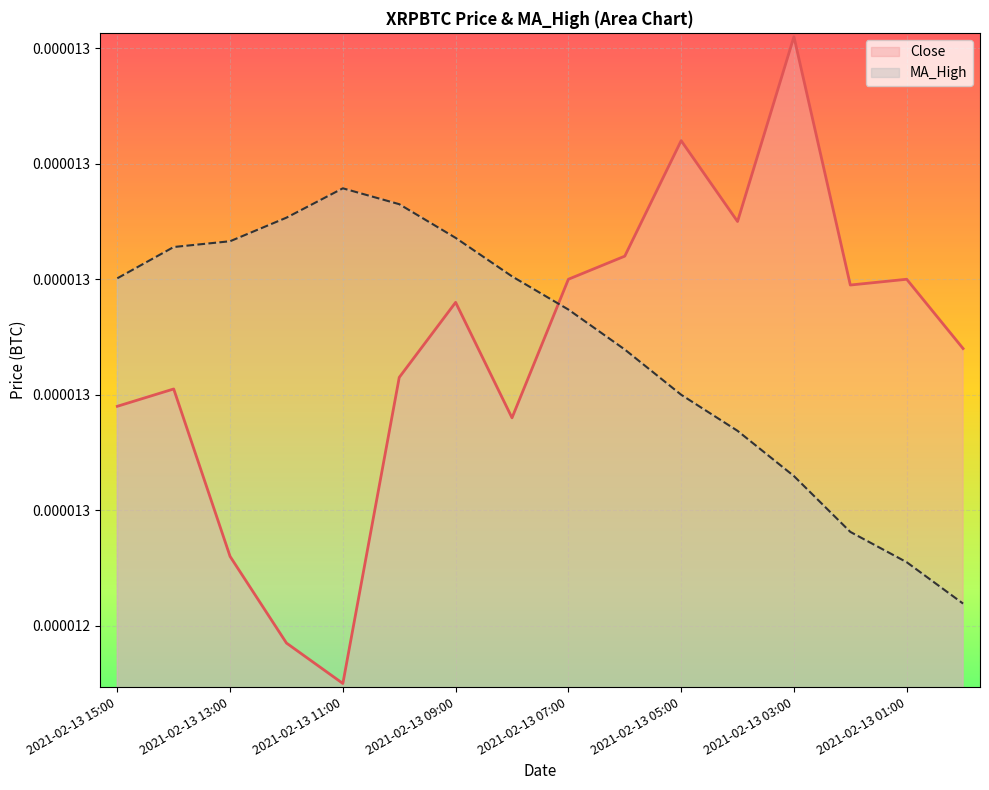

The chart shows a value of 0.0 at 2021-02-13 03:00. True or false?

True